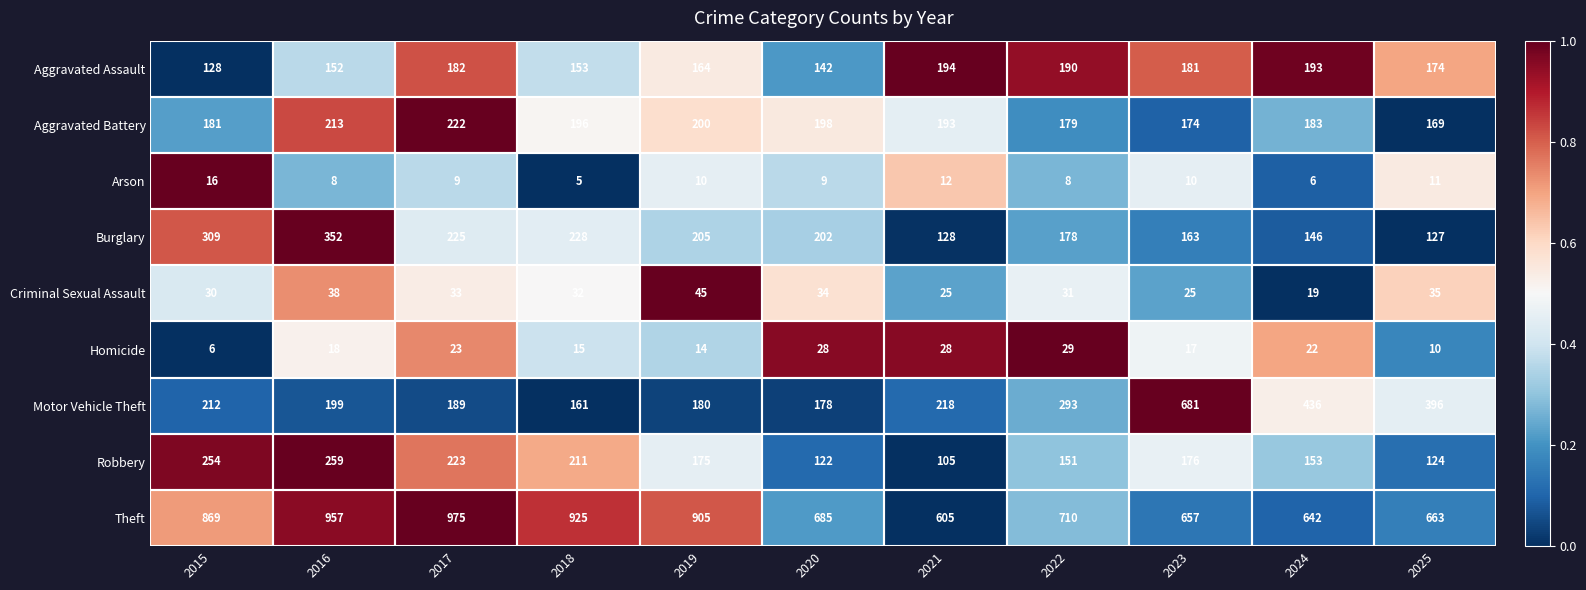

Rank the series by their maximum value, from highest to lowest.

Theft, Motor Vehicle Theft, Burglary, Robbery, Aggravated Battery, Aggravated Assault, Criminal Sexual Assault, Homicide, Arson